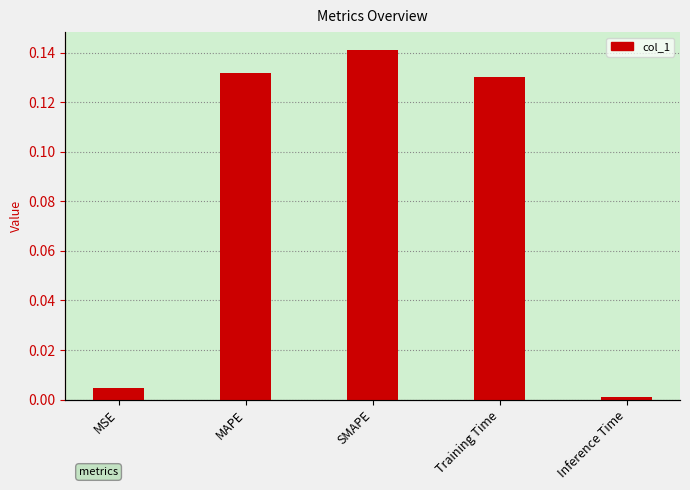

Which has a higher value, MAPE or MSE?

MAPE